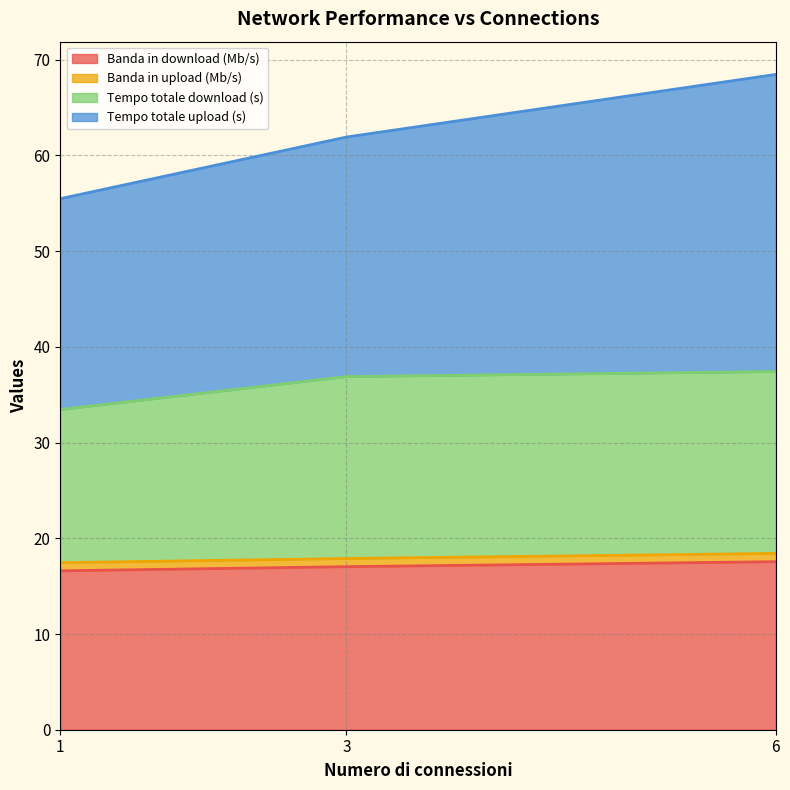

The Banda in download (Mb/s) series shows 17.0 at 3. True or false?

True